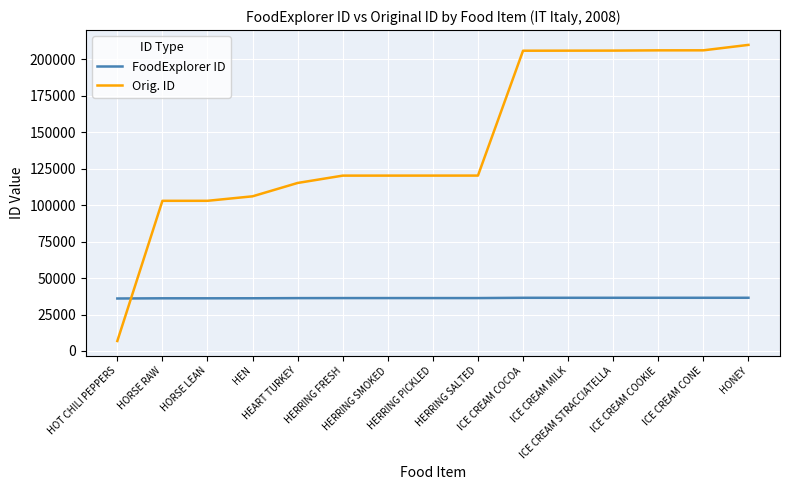

What is the difference between the maximum and minimum values in the Orig. ID series?

203180